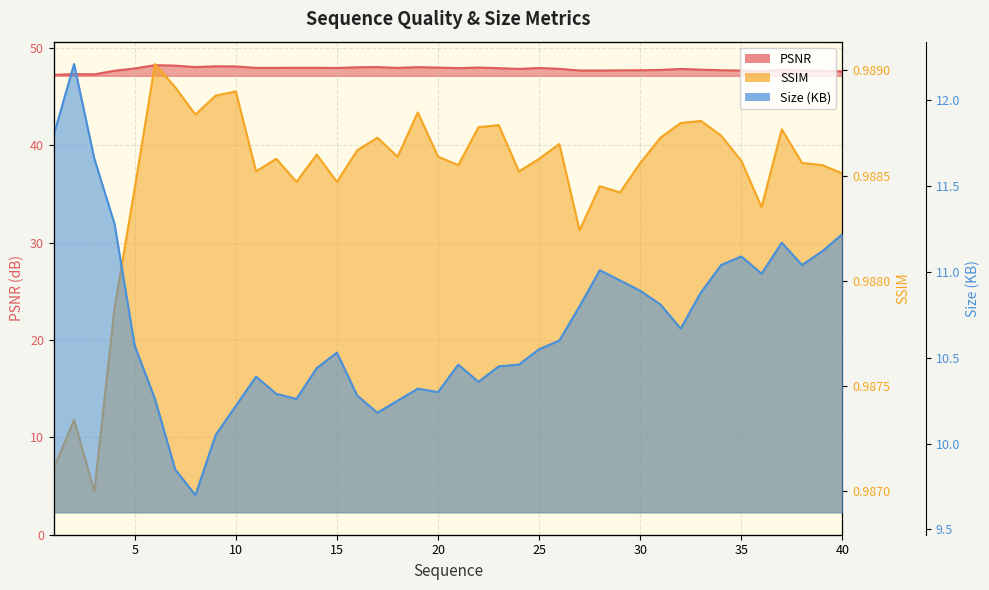

At how many categories does at least one series exceed 30?

40